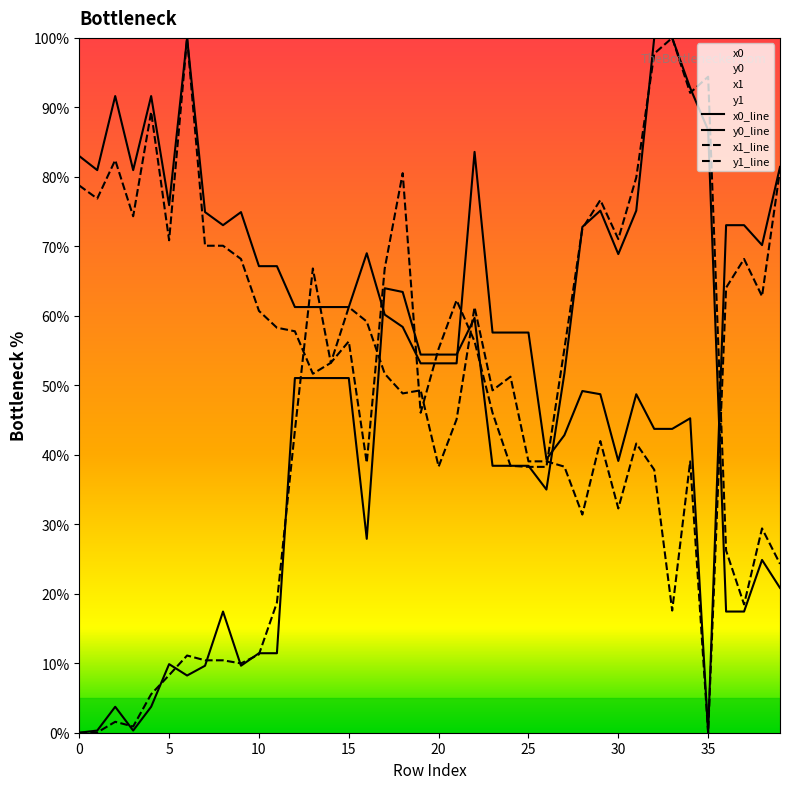

What is the total value across all series at 16?

194.9